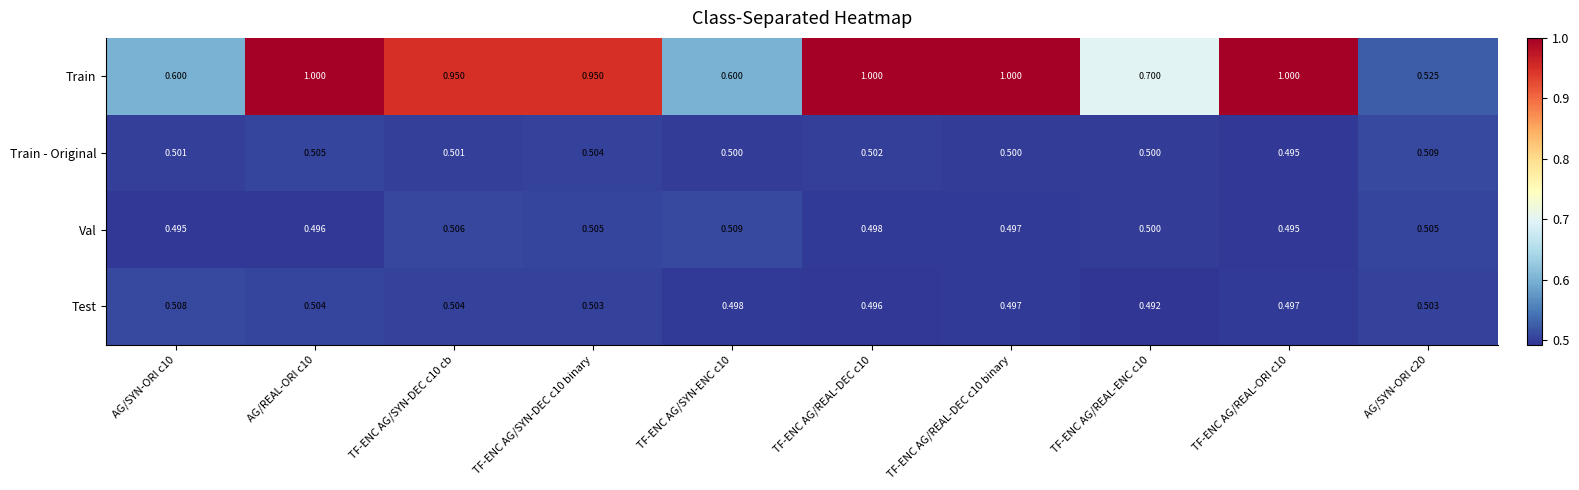

Which series changed the most between AG/SYN-ORI c10 and TF-ENC AG/SYN-DEC c10 cb?

Train